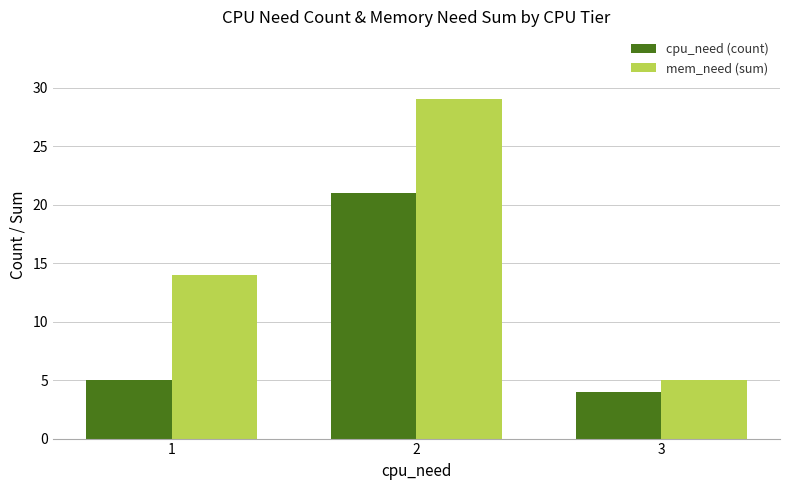

How many values in the cpu_need (count) series are below 5?

1